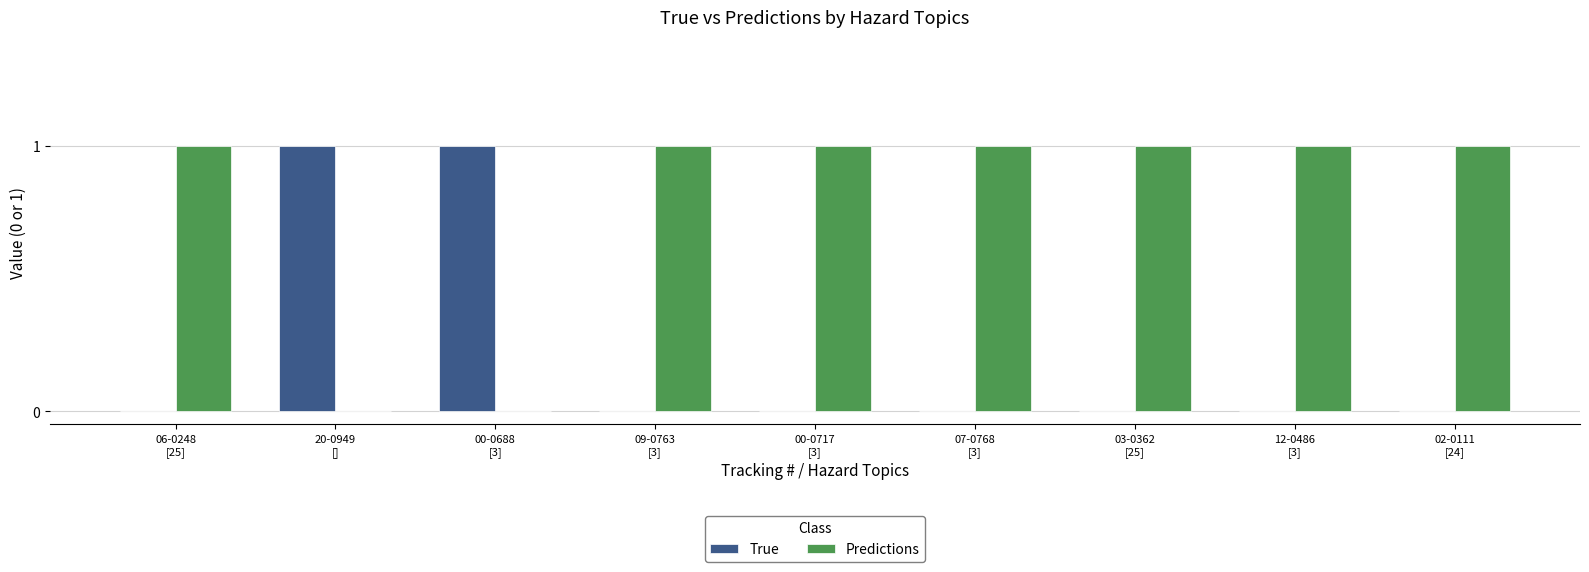

Reading left to right, transcribe all the data shown in this chart.

True: 0	1	1	0	0	0	0	0	0
Predictions: 1	0	0	1	1	1	1	1	1